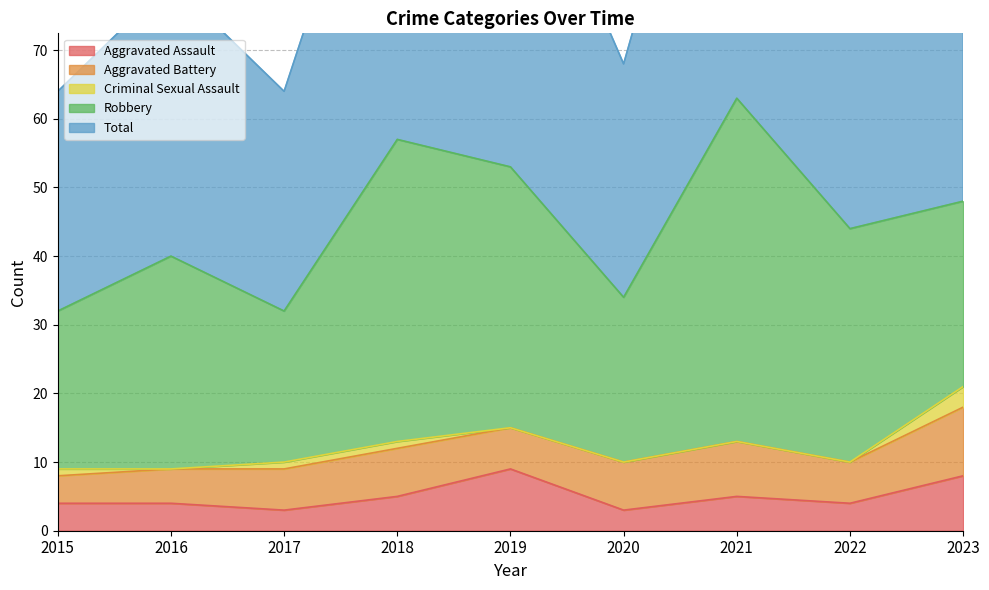

At which category is the sum across all series the highest?

2021